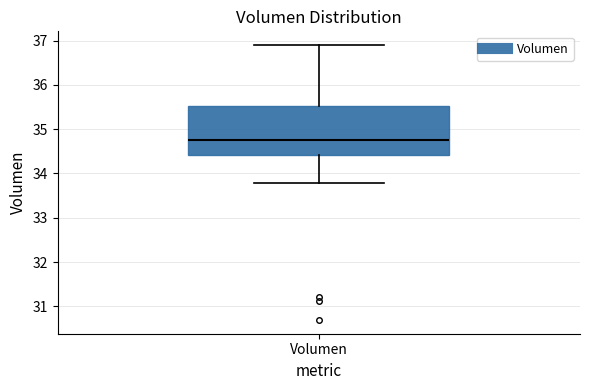

Read this box plot against the y-axis: the position of the median line, the range covered by the box, and the ends of both whiskers. The values are not printed on the chart, so give them approximately, as read against the axis.

median 34.8, box 34.4 to 35.5, whiskers 33.8 to 36.9